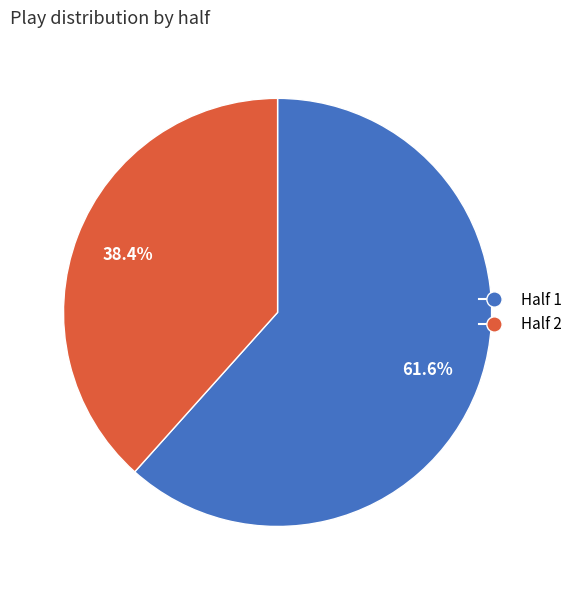

Combined, what portion of the pie is Half 1 and Half 2?

100.0%